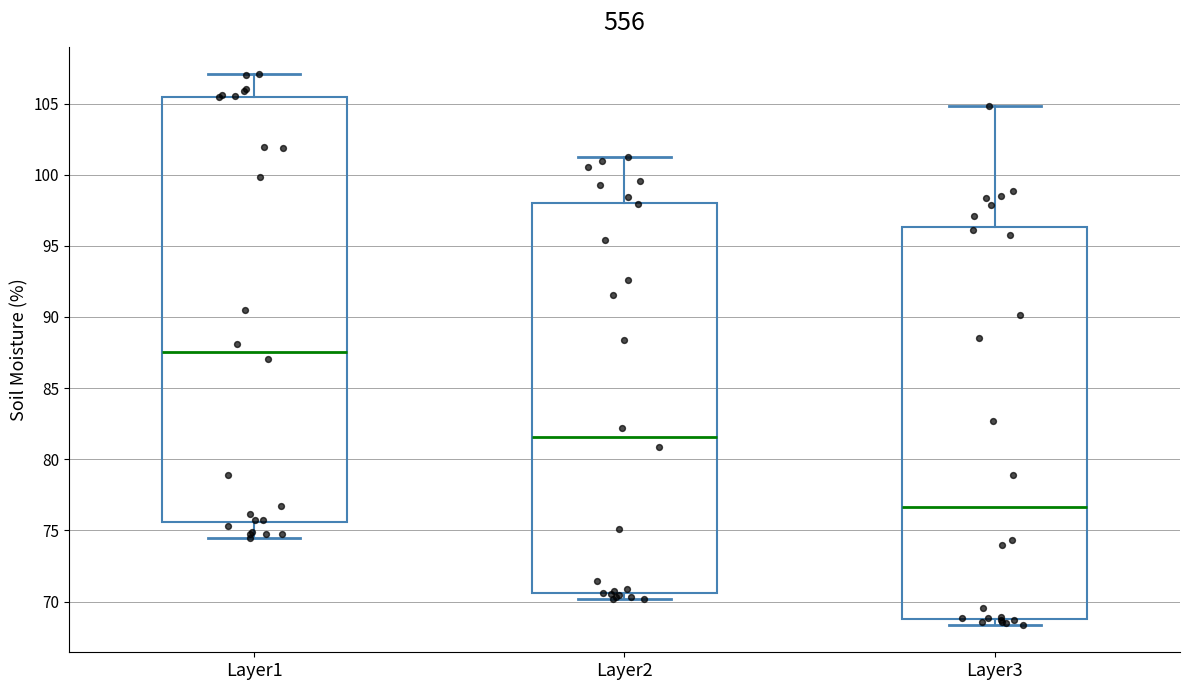

Which box has the lowest median line?

Layer3